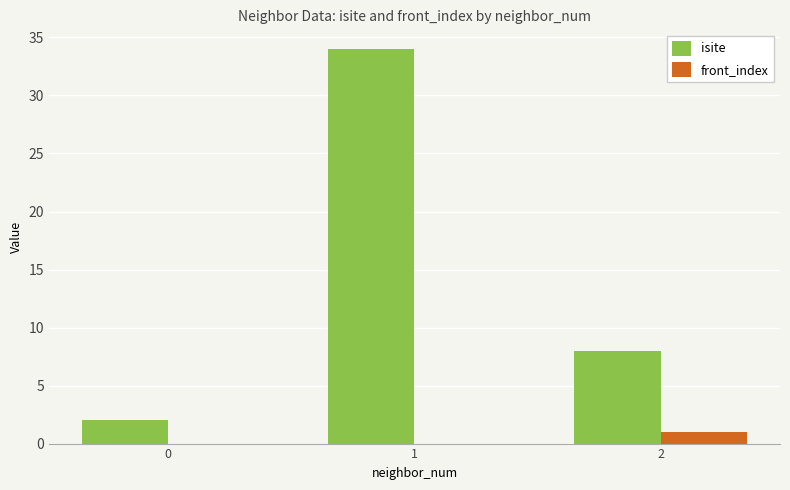

The value of isite at 2 is 5. True or false?

False